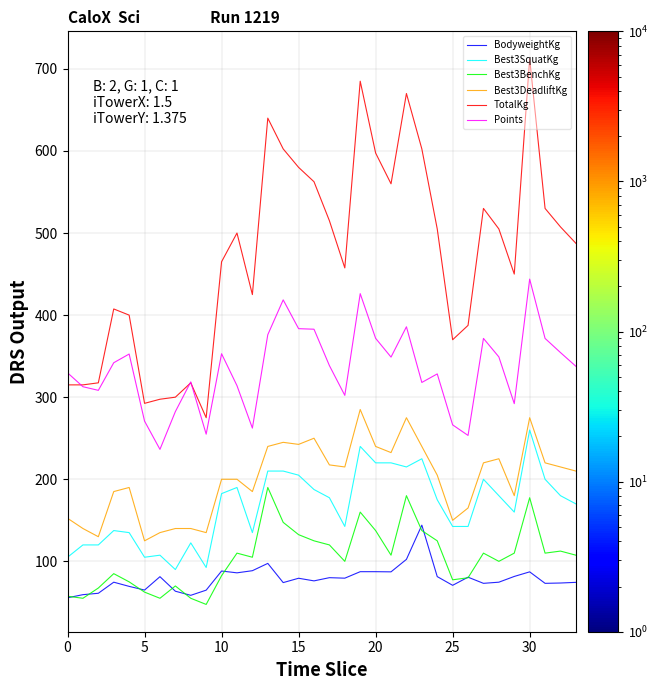

True or false: BodyweightKg and Best3DeadliftKg cross at least once.

False